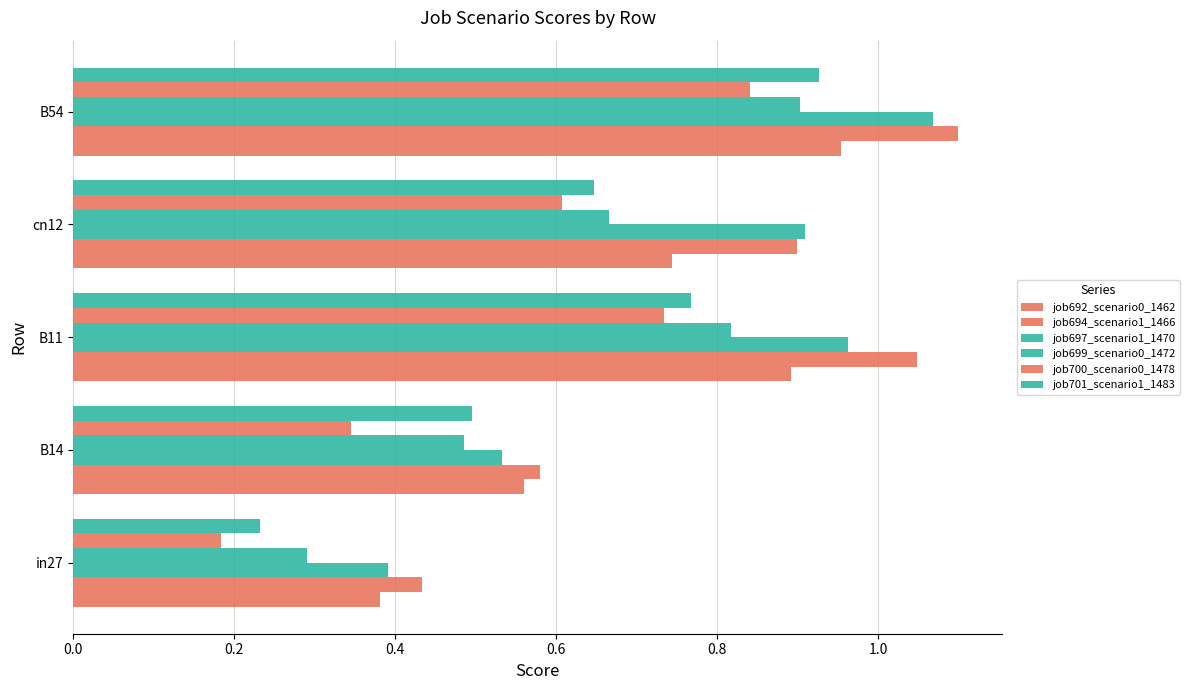

How many data points does each series have?

5